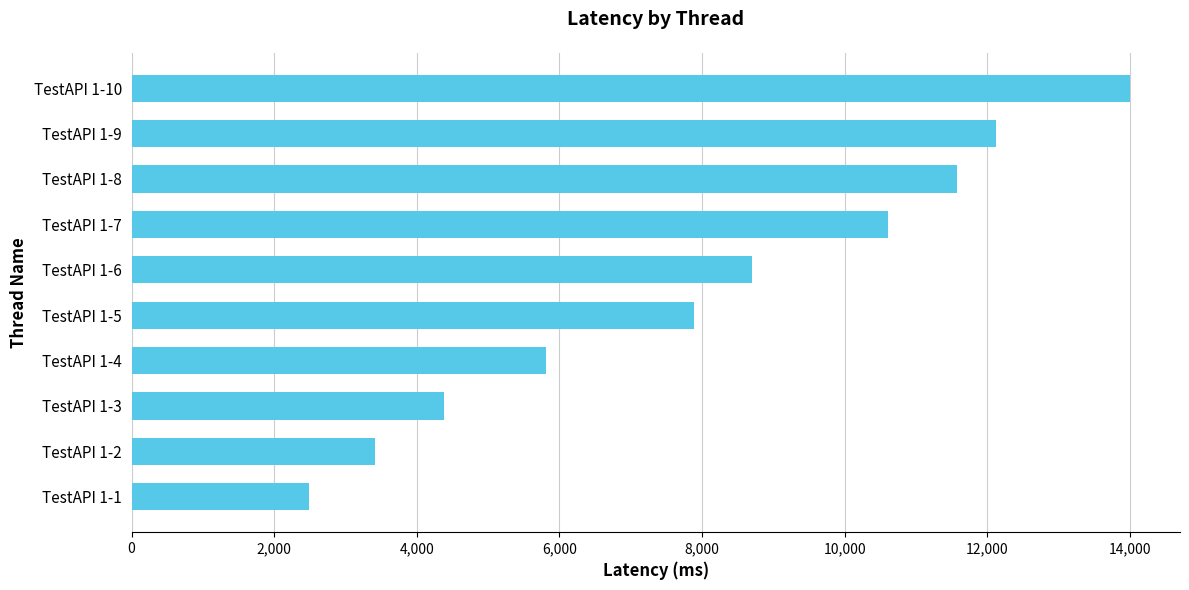

Reading bottom to top, extract all data points from this chart.

2490	3419	4387	5816	7884	8696	10608	11578	12117	14001